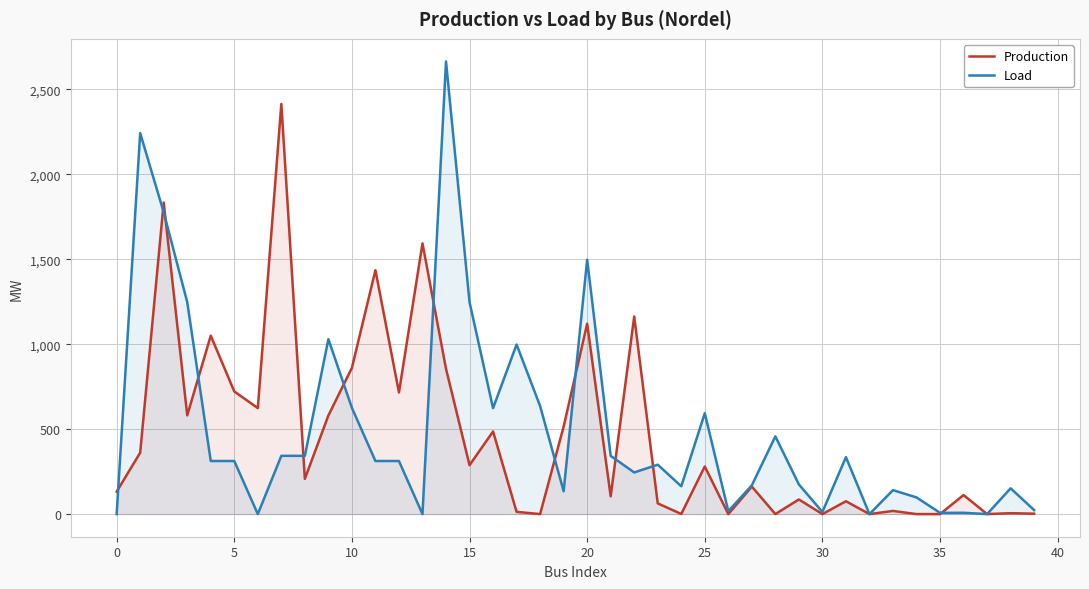

How many series are shown in this chart?

2